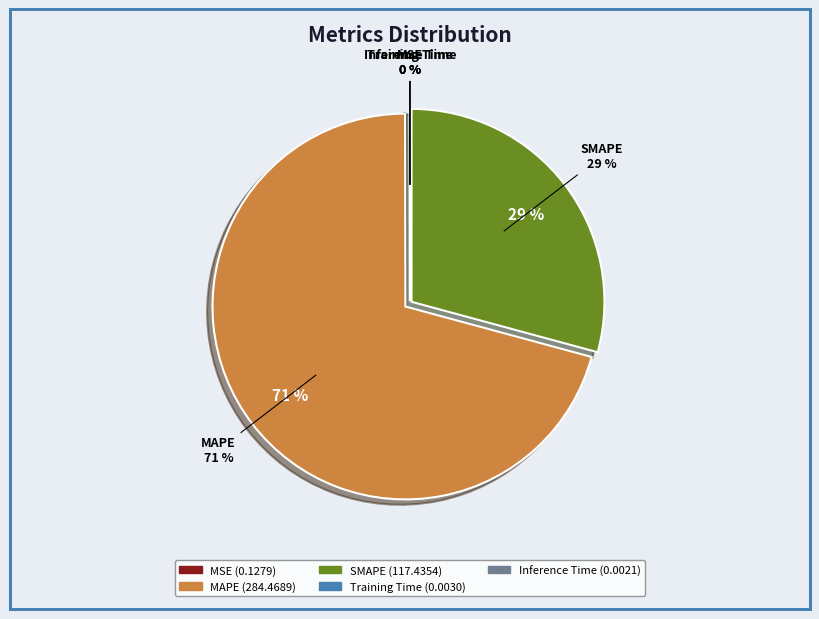

Count the number of slices in the pie.

5